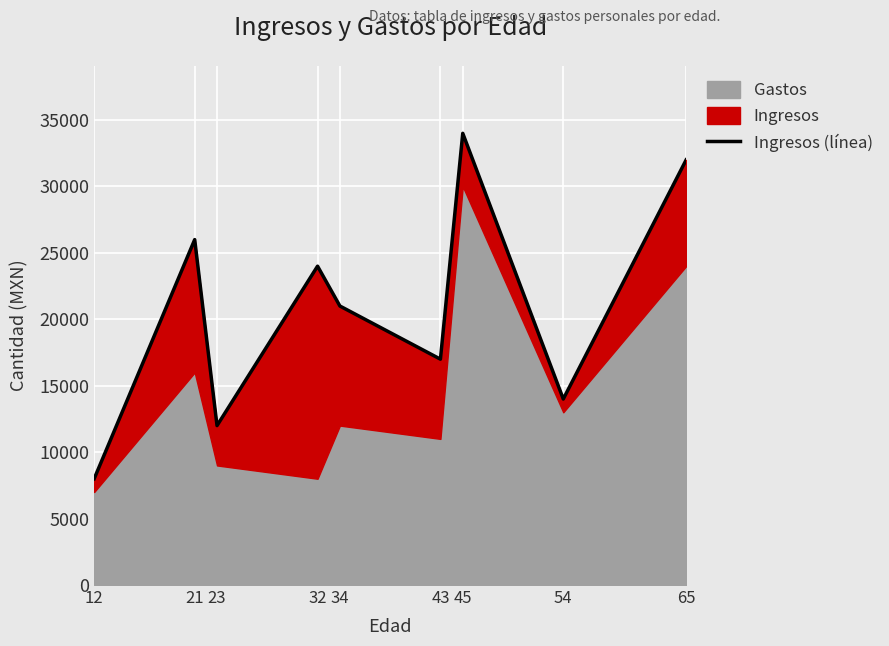

What is the value of the 8th point from the left?

14000